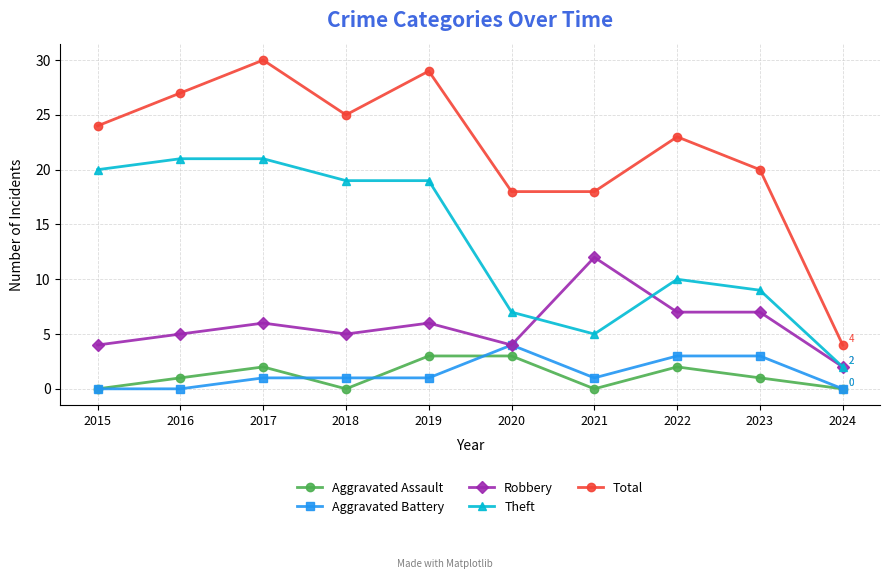

How many data points does each series have?

10